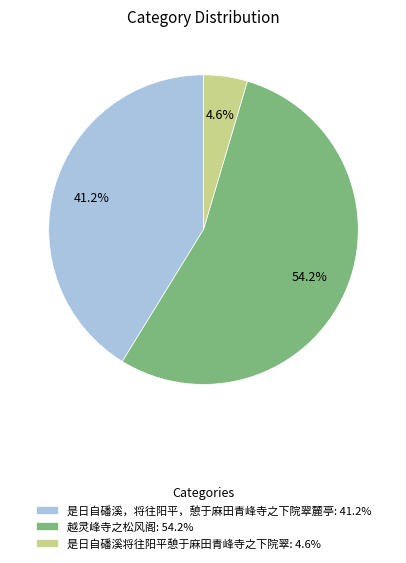

Does 越灵峰寺之松风阁: 54.2% account for over 50% of the chart?

Yes